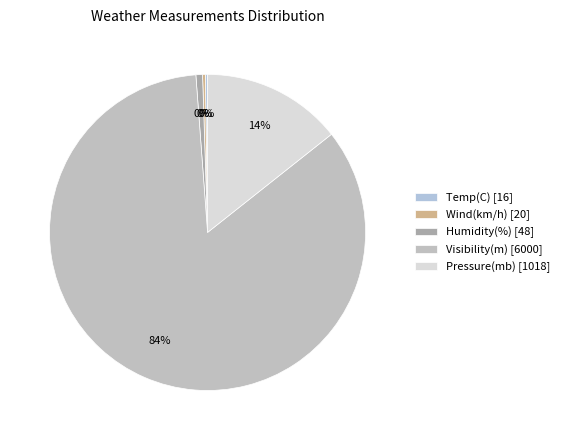

What percentage is NOT represented by Wind(km/h)?

99.7%